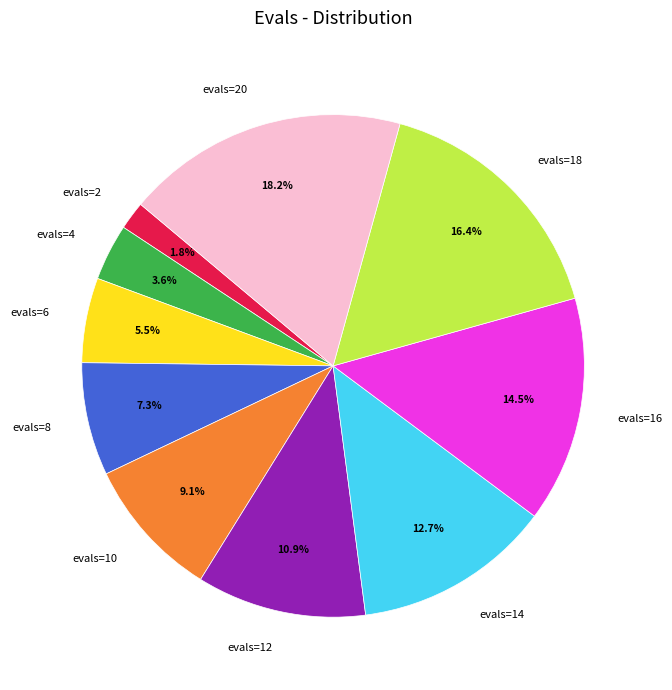

What is the smallest slice in the pie chart?

evals=2